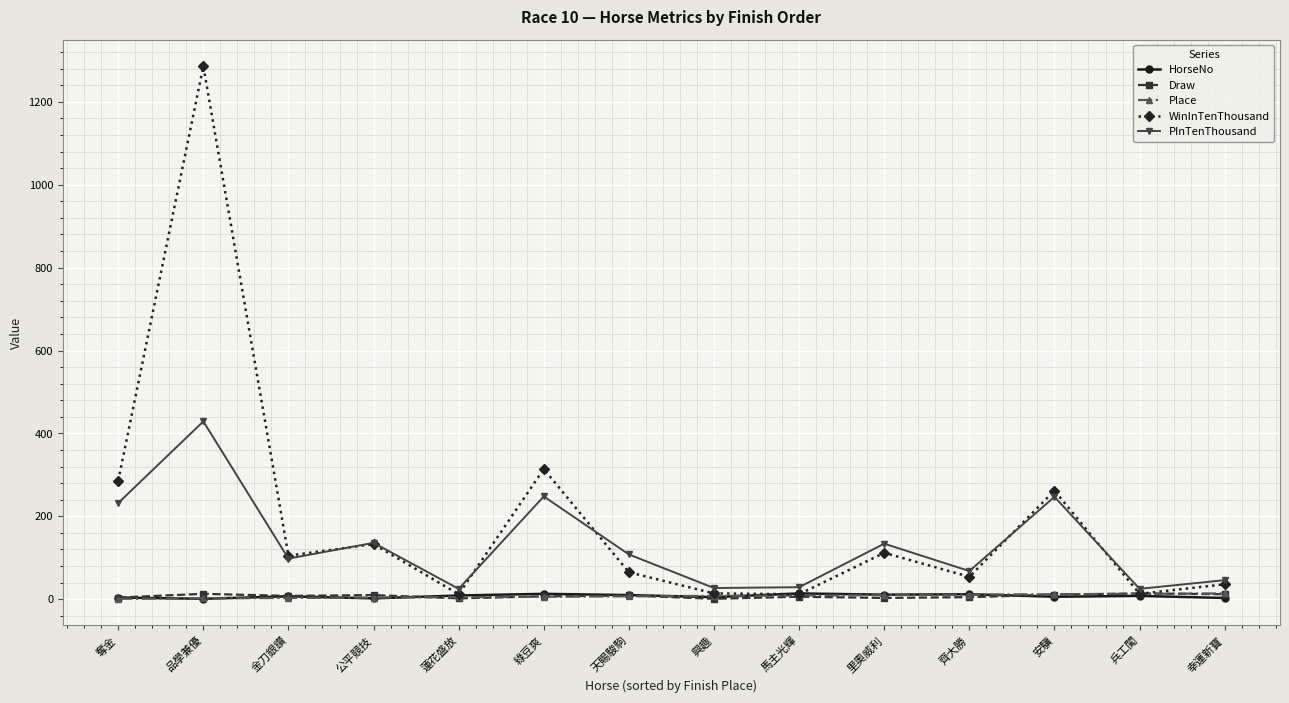

Is it true that PInTenThousand equals 78 at 綠豆爽?

False